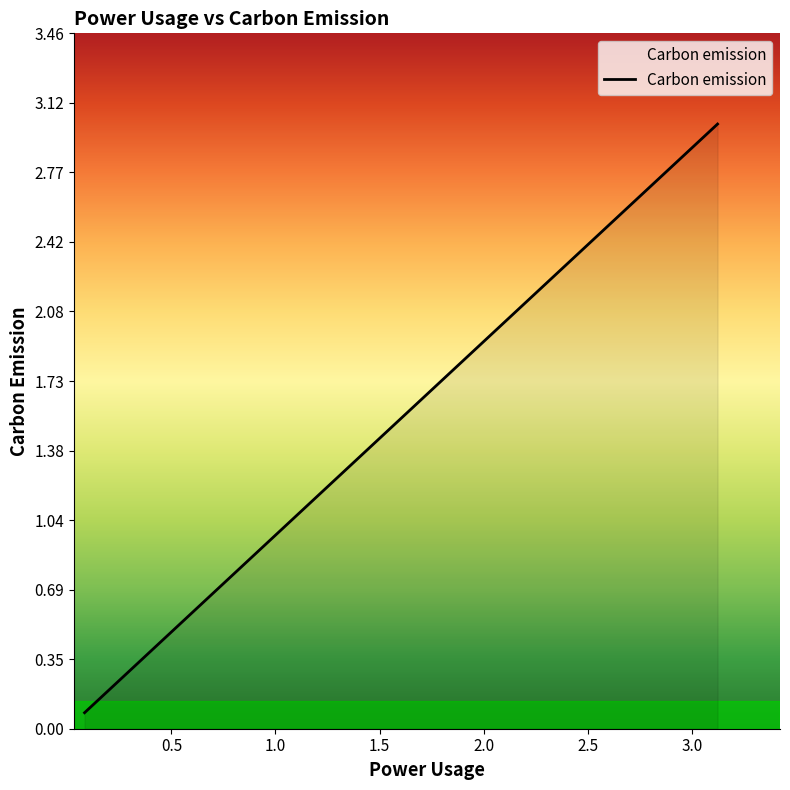

What is the maximum value shown in the chart?

3.0